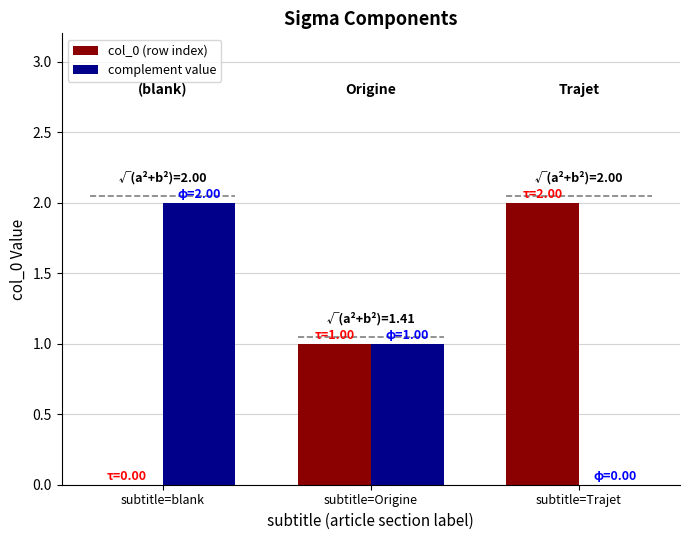

At which label does col_0 (row index) reach its peak?

subtitle=Trajet